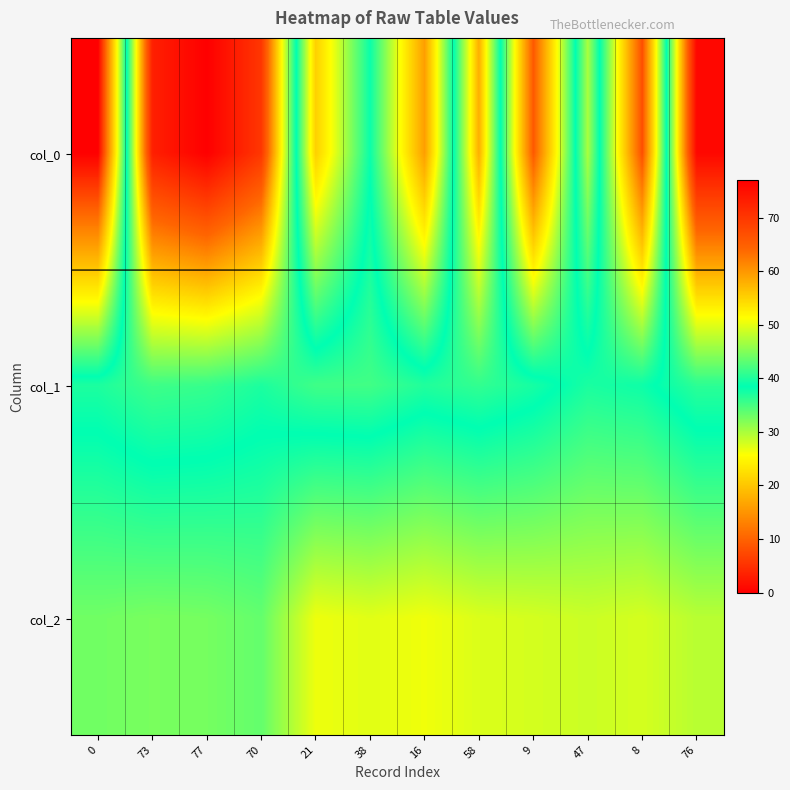

Count the number of data series in this chart.

3